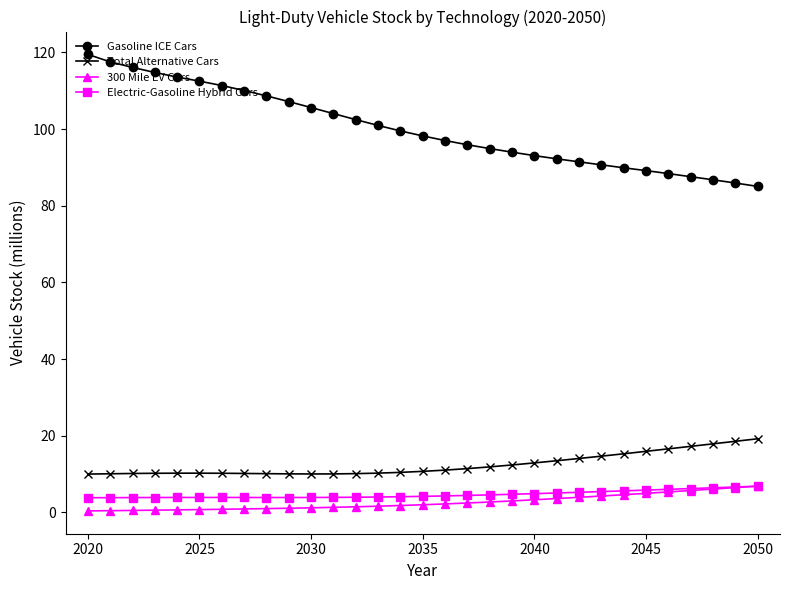

At how many categories does at least one series exceed 66?

31